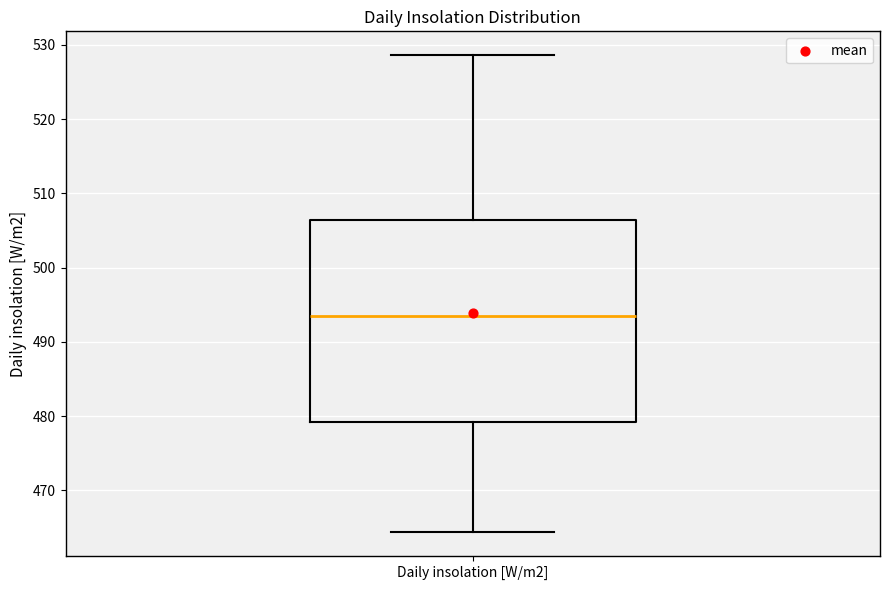

Read this box plot against the y-axis: the position of the median line, the range covered by the box, and the ends of both whiskers. The values are not printed on the chart, so give them approximately, as read against the axis.

median 493, box 479 to 506, whiskers 464 to 529